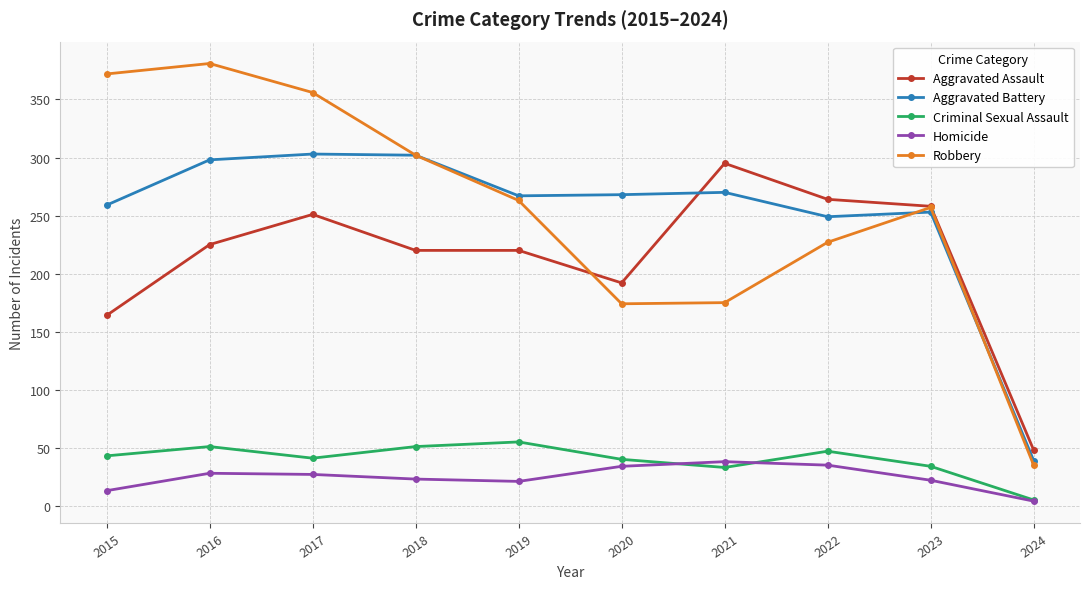

What is the total value across all series at 2017?

978